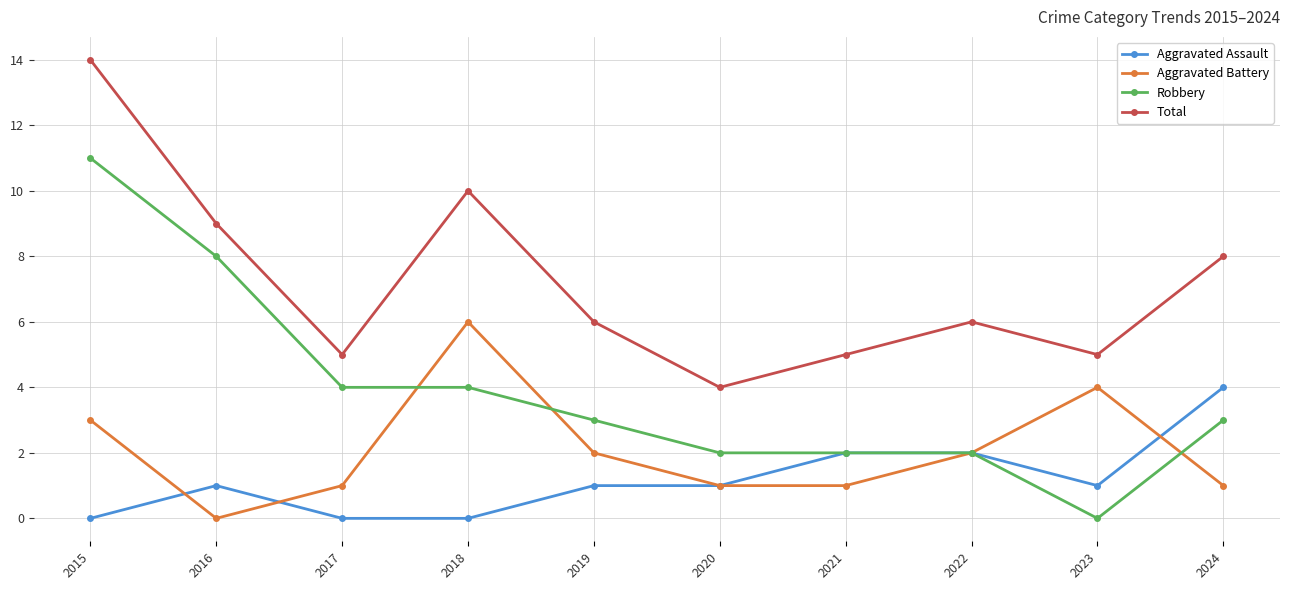

Count the number of categories in the chart.

10